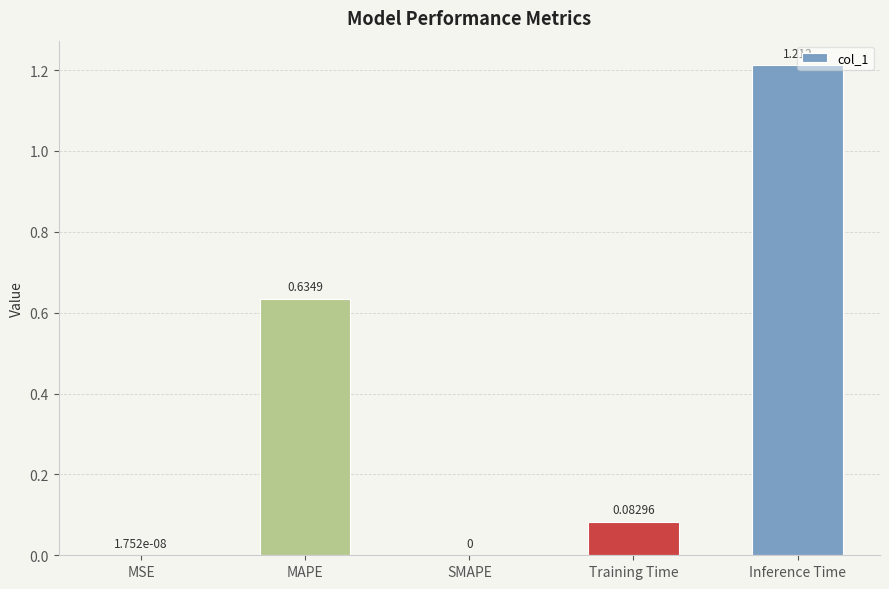

Which category has the highest value across all series?

Inference Time